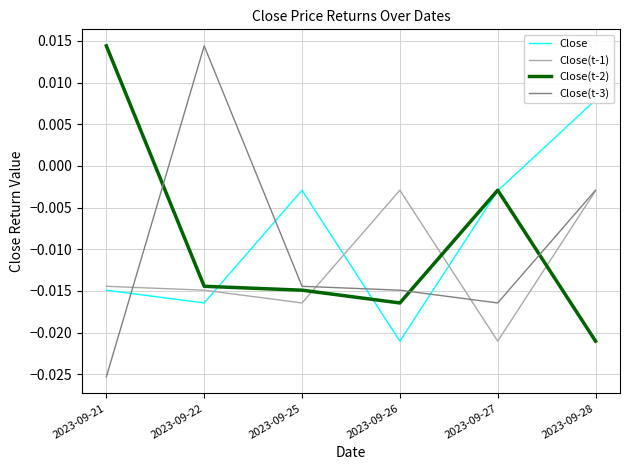

Rank the categories by Close(t-3) value from lowest to highest.

2023-09-21, 2023-09-27, 2023-09-26, 2023-09-25, 2023-09-28, 2023-09-22